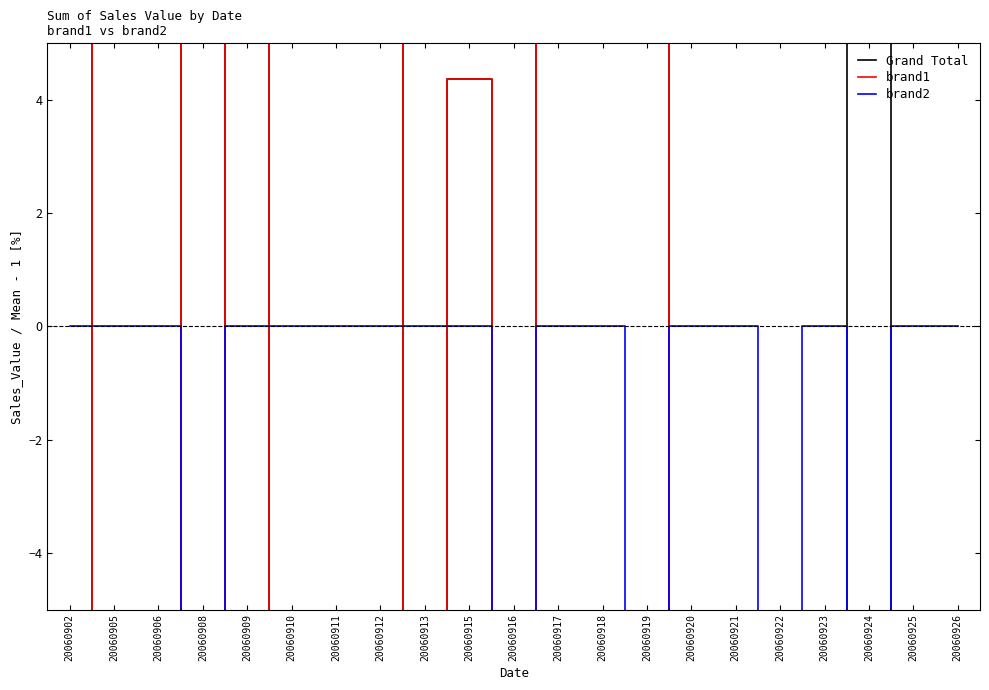

At which label does Grand Total first exceed -23?

20060902